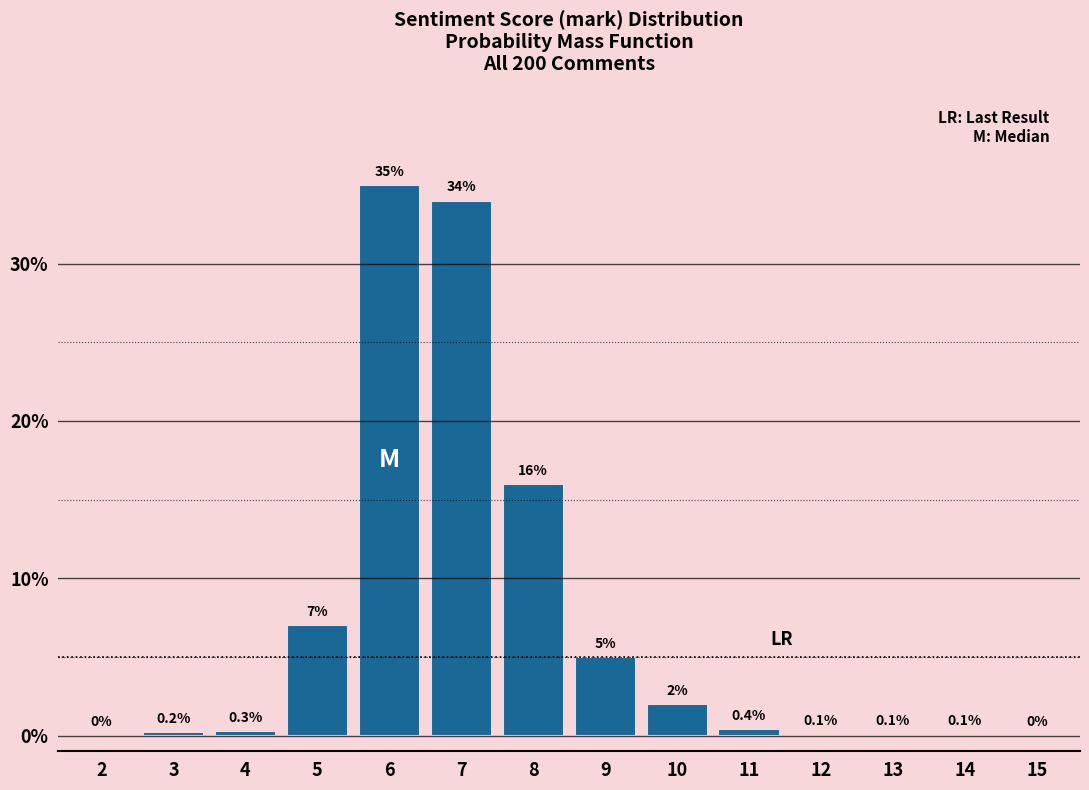

Reading right to left, extract all data points from this chart.

15=0.0	14=0.1	13=0.1	12=0.1	11=0.4	10=2.0	9=5.0	8=16.0	7=34.0	6=35.0	5=7.0	4=0.3	3=0.2	2=0.0